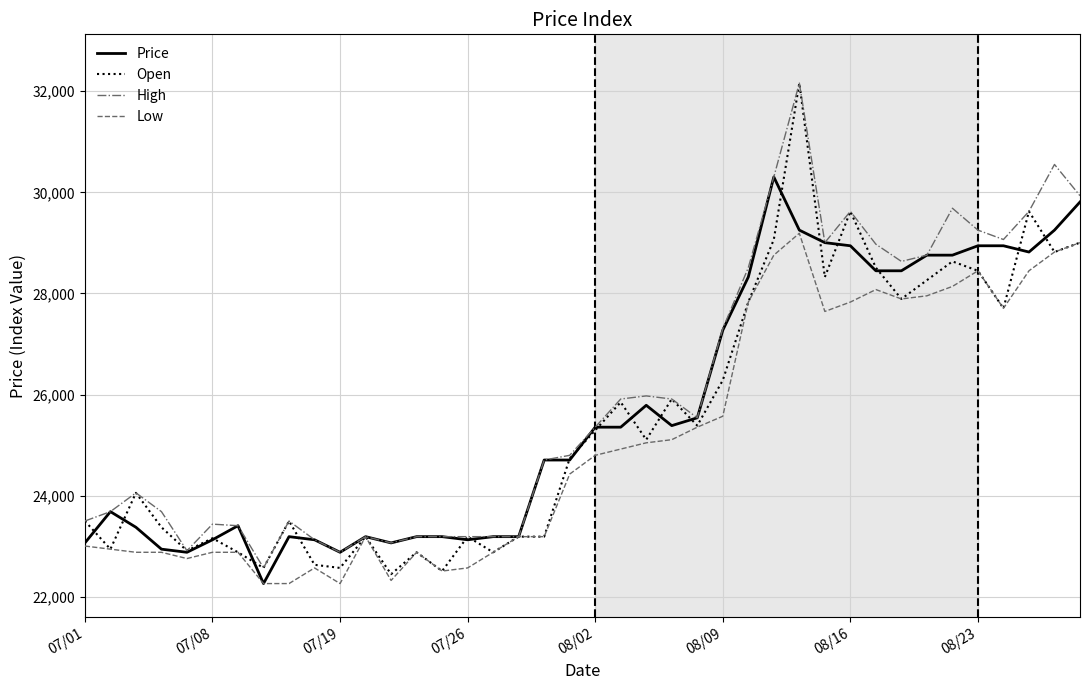

Which series has the largest range (max minus min)?

Open